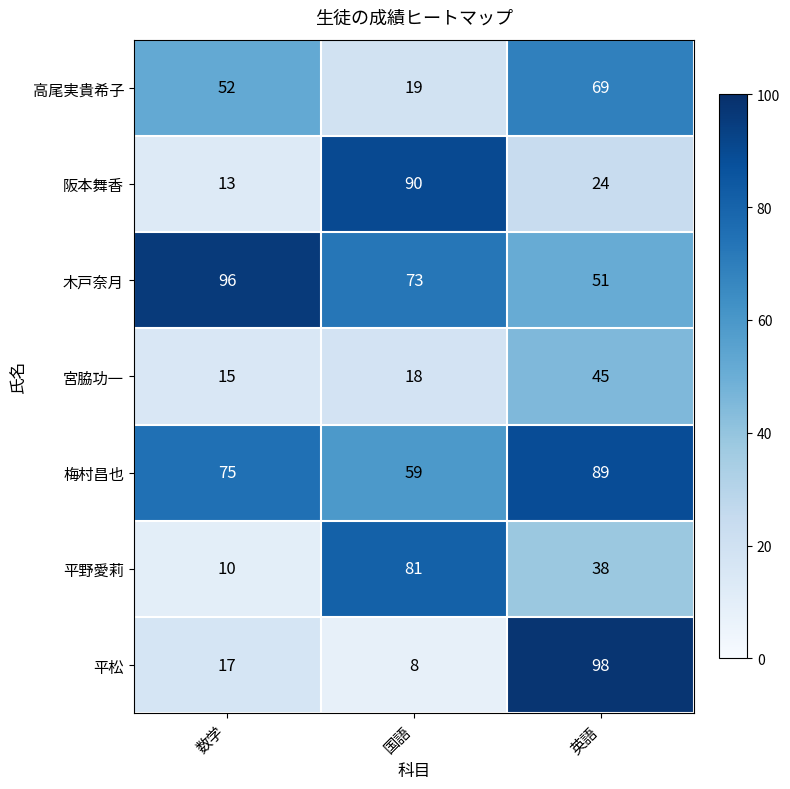

Reading left to right, extract all data points from this chart.

高尾実貴希子: 数学=52	国語=19	英語=69
阪本舞香: 数学=13	国語=90	英語=24
木戸奈月: 数学=96	国語=73	英語=51
宮脇功一: 数学=15	国語=18	英語=45
梅村昌也: 数学=75	国語=59	英語=89
平野愛莉: 数学=10	国語=81	英語=38
平松: 数学=17	国語=8	英語=98